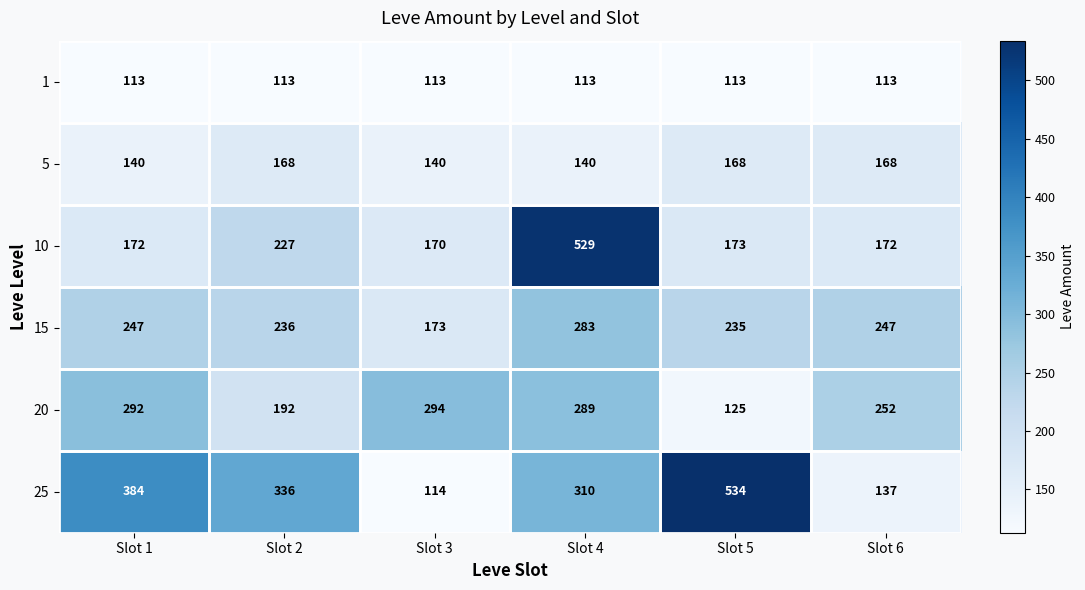

At how many categories does at least one series exceed 468?

2